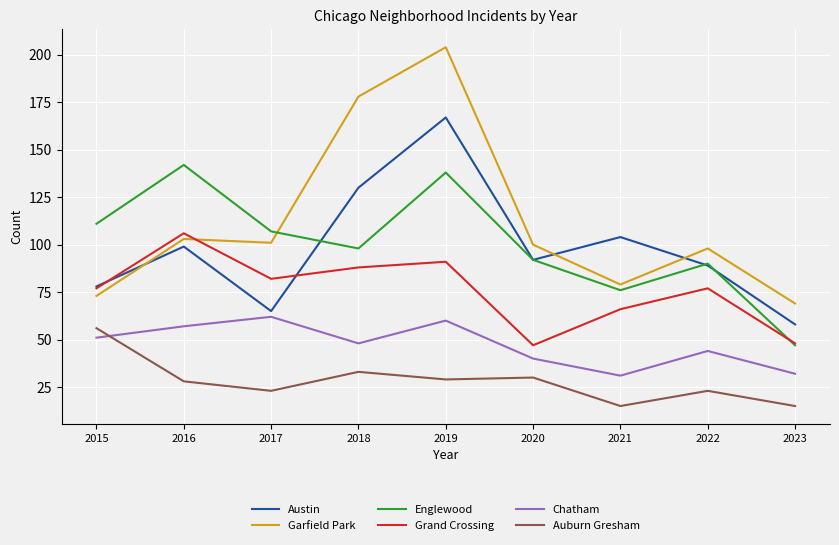

Is it true that Englewood equals 83 at 2016?

False